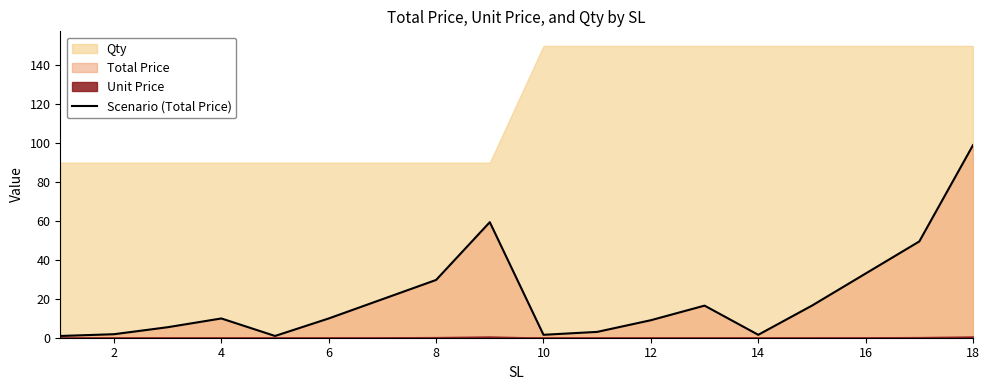

The value of Scenario (Total Price) at 12 is 9.0. True or false?

True